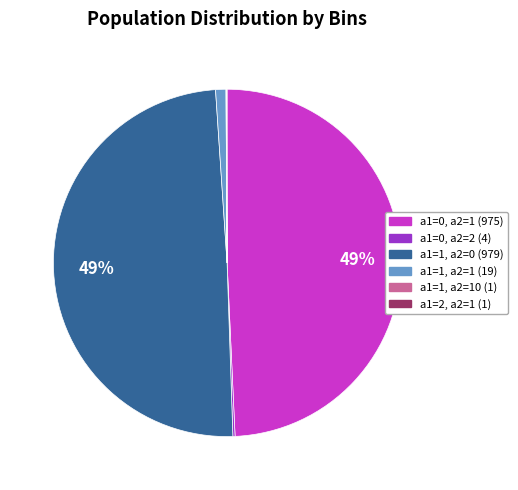

To the nearest percent, what is the difference between the largest and smallest slice percentages?

49%